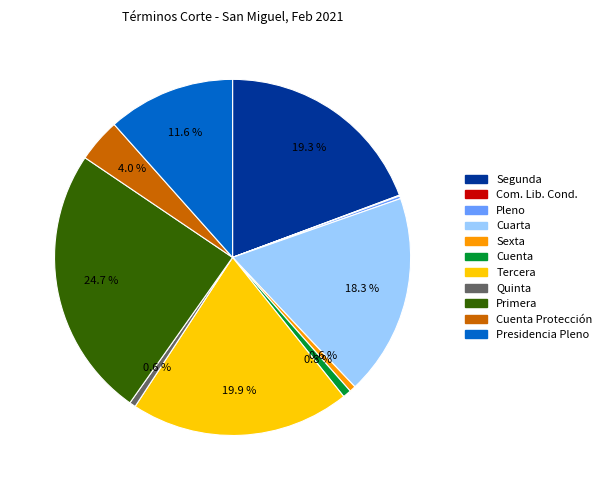

Is there a majority slice in this chart?

No